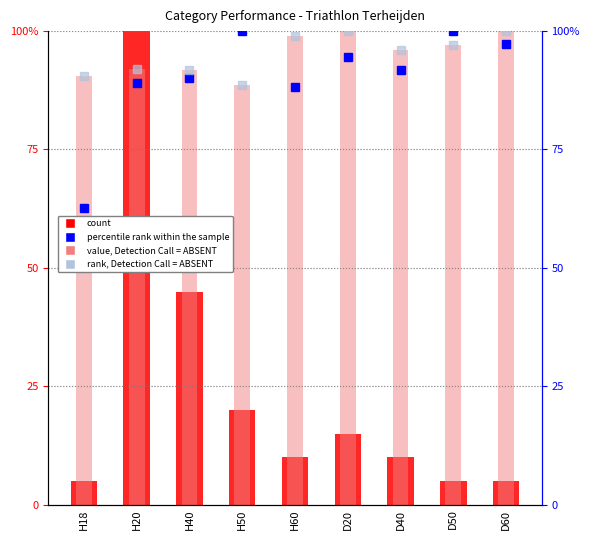

Which series changed the most between H50 and D60?

count